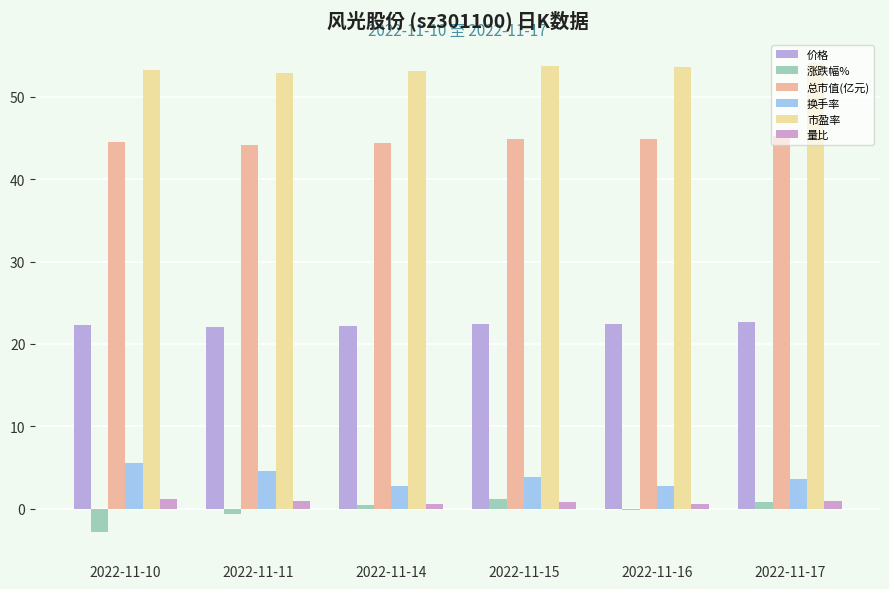

What is the value of the 价格 bar at the 5th from the left?

22.4